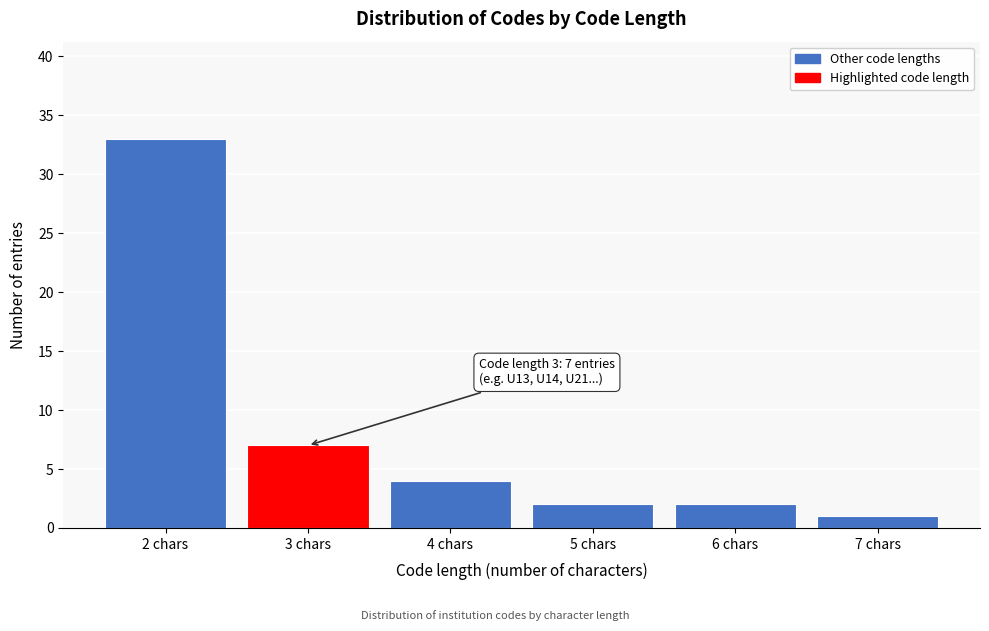

Reading left to right, transcribe all the data shown in this chart.

33	7	4	2	2	1